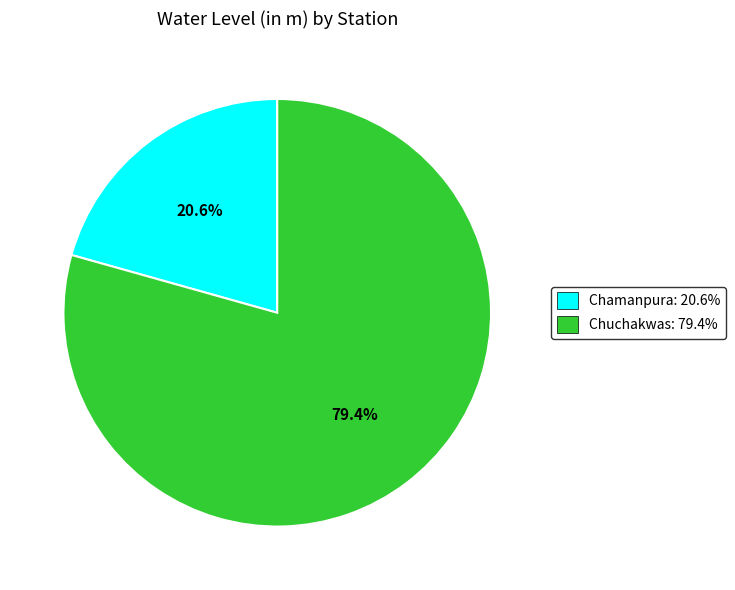

To the nearest percent, what is the difference between the Chamanpura and Chuchakwas slice percentages?

59%